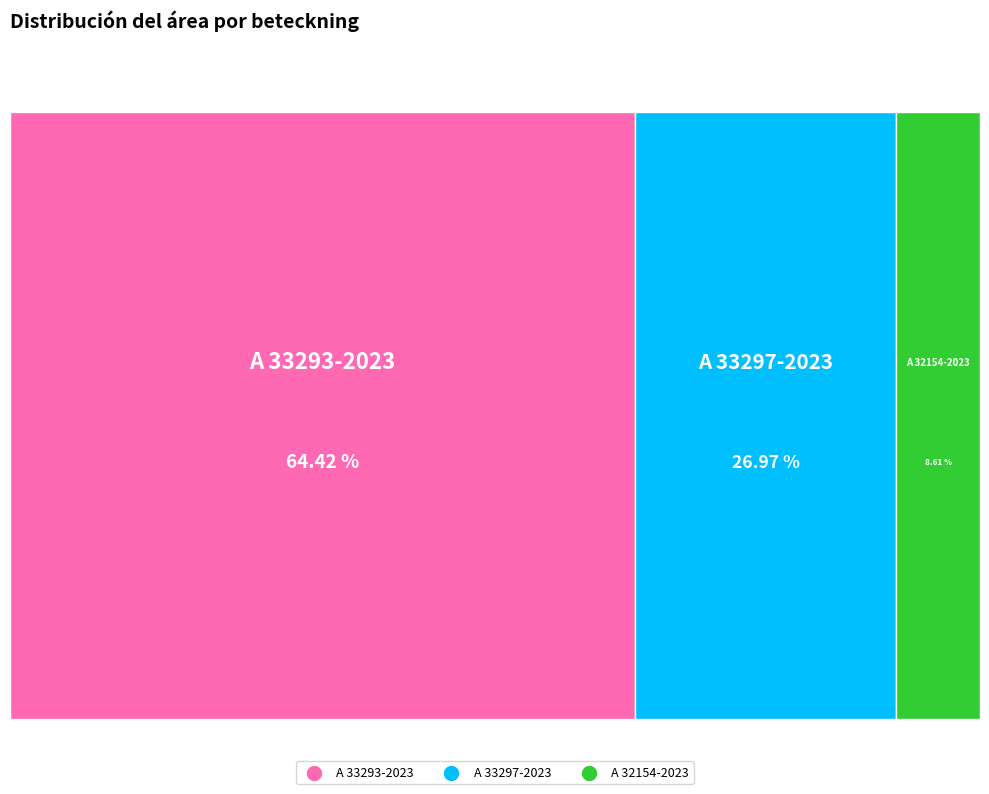

Count the number of slices in the pie.

3